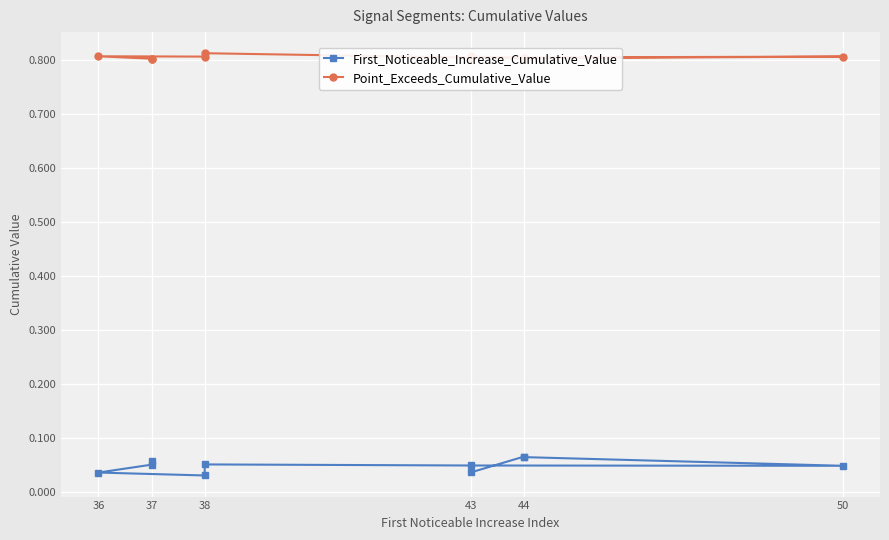

What are all the series names shown in the legend?

First_Noticeable_Increase_Cumulative_Value, Point_Exceeds_Cumulative_Value